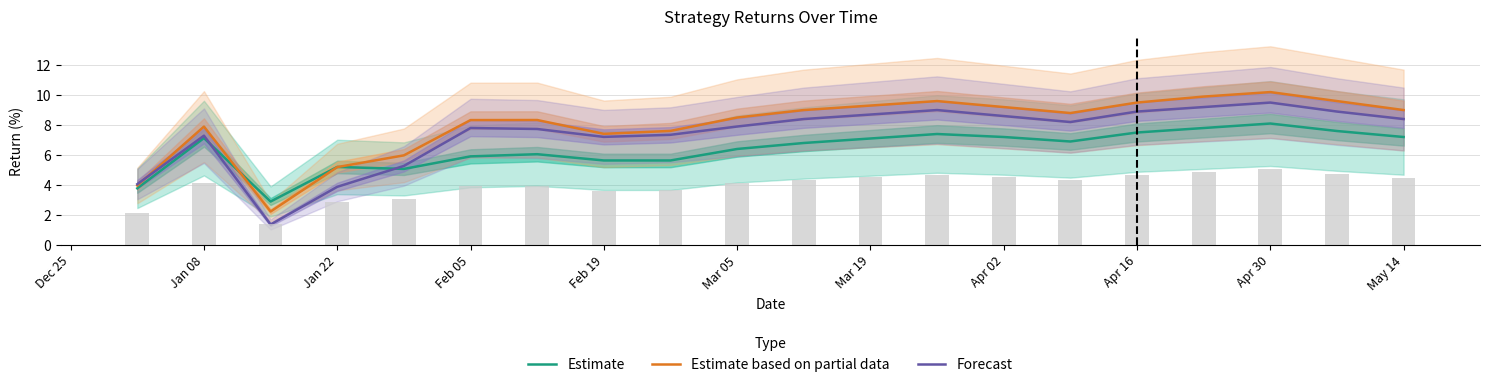

What is the greatest value displayed?

10.2